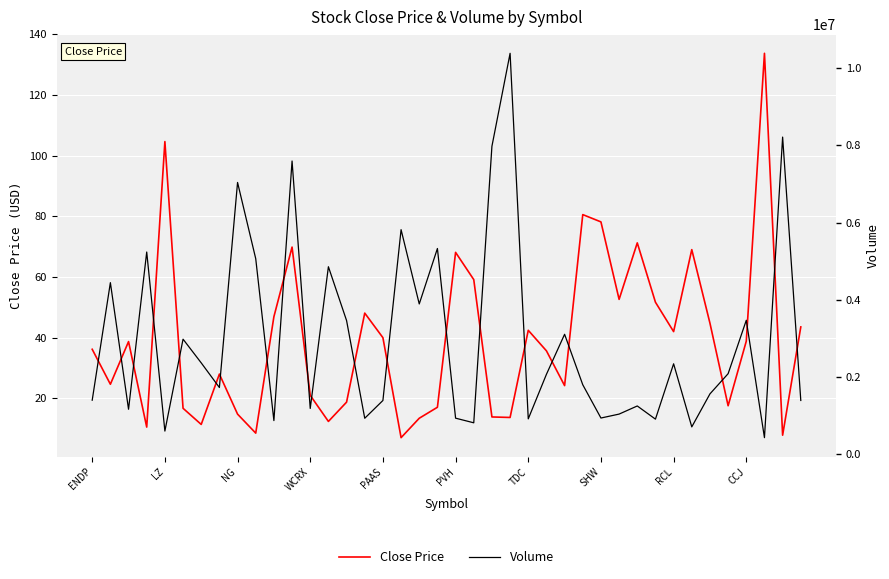

What value does the Close Price series have at CCJ?

38.9